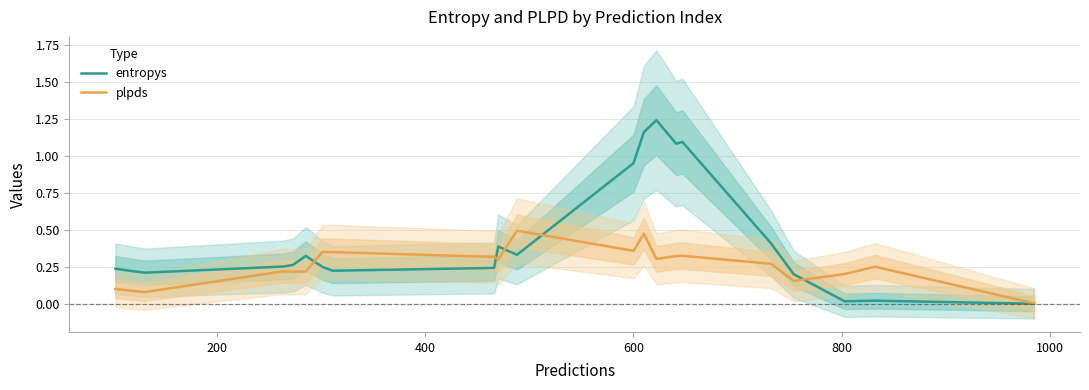

True or false: entropys and plpds intersect in this chart.

True